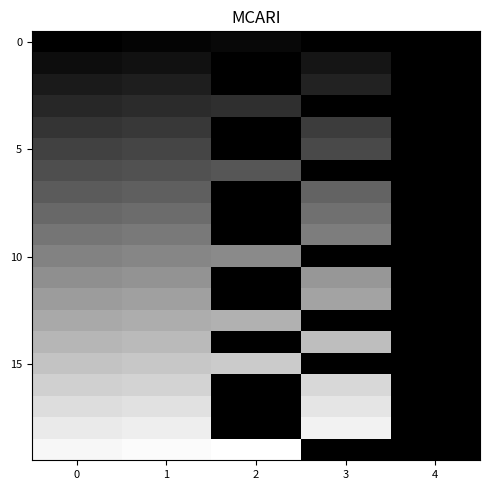

At which category is the sum across all series the highest?

1